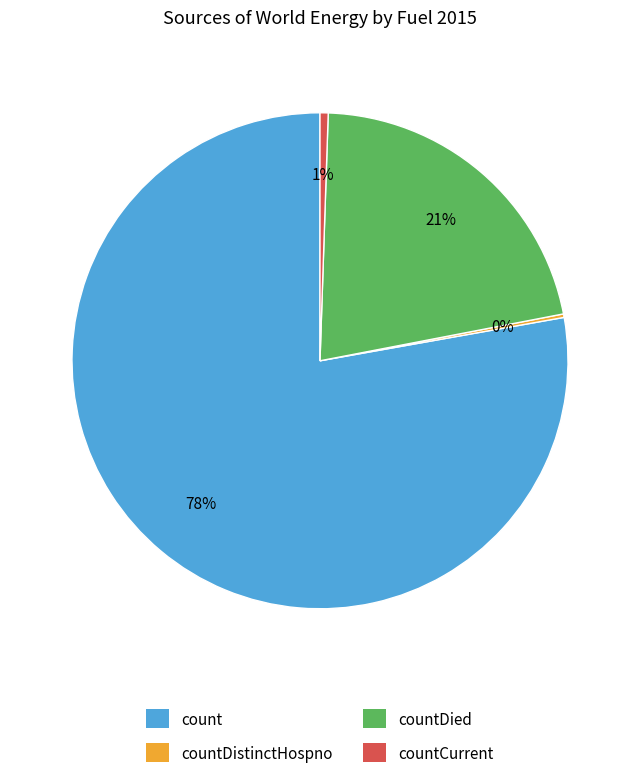

What is the ratio of the value at countDied to the value at count?

0.3